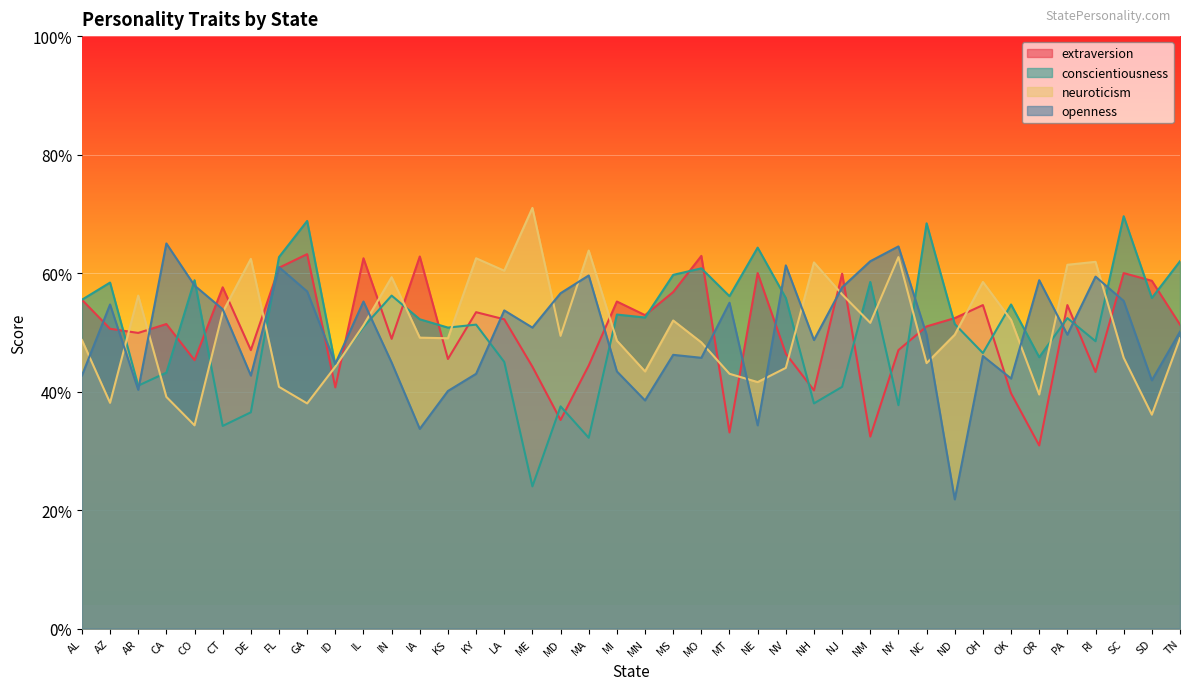

What is the highest value of the extraversion series?

63.2